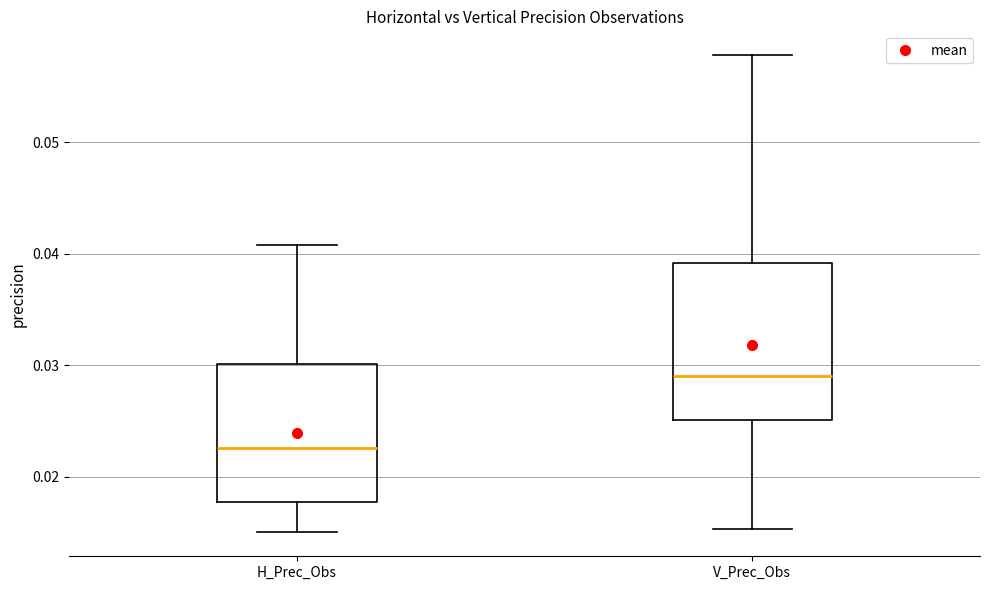

Comparing the boxes themselves (not the whiskers), which one is the tallest?

V_Prec_Obs